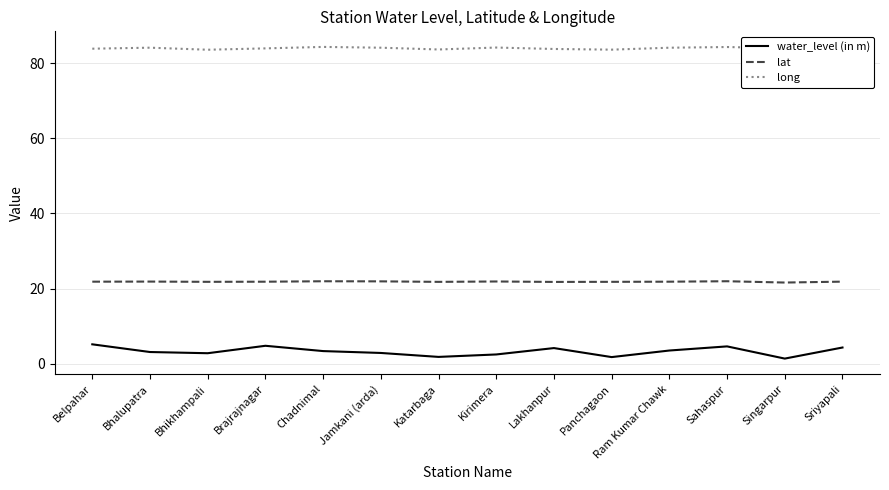

What position from the right is Chadnimal?

10